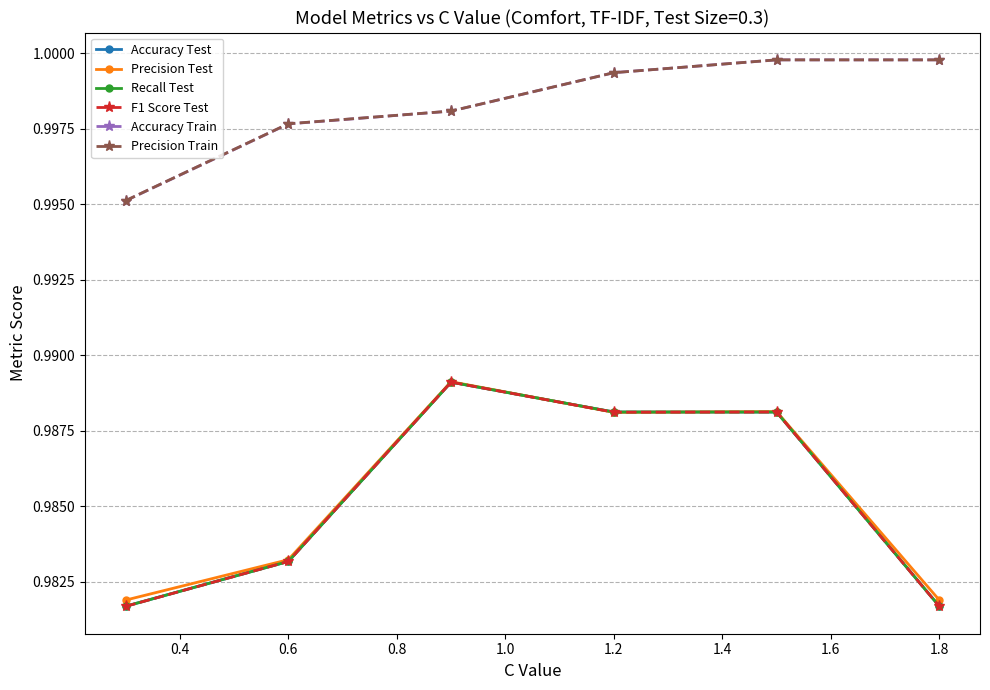

Does the chart have visible grid lines?

Yes